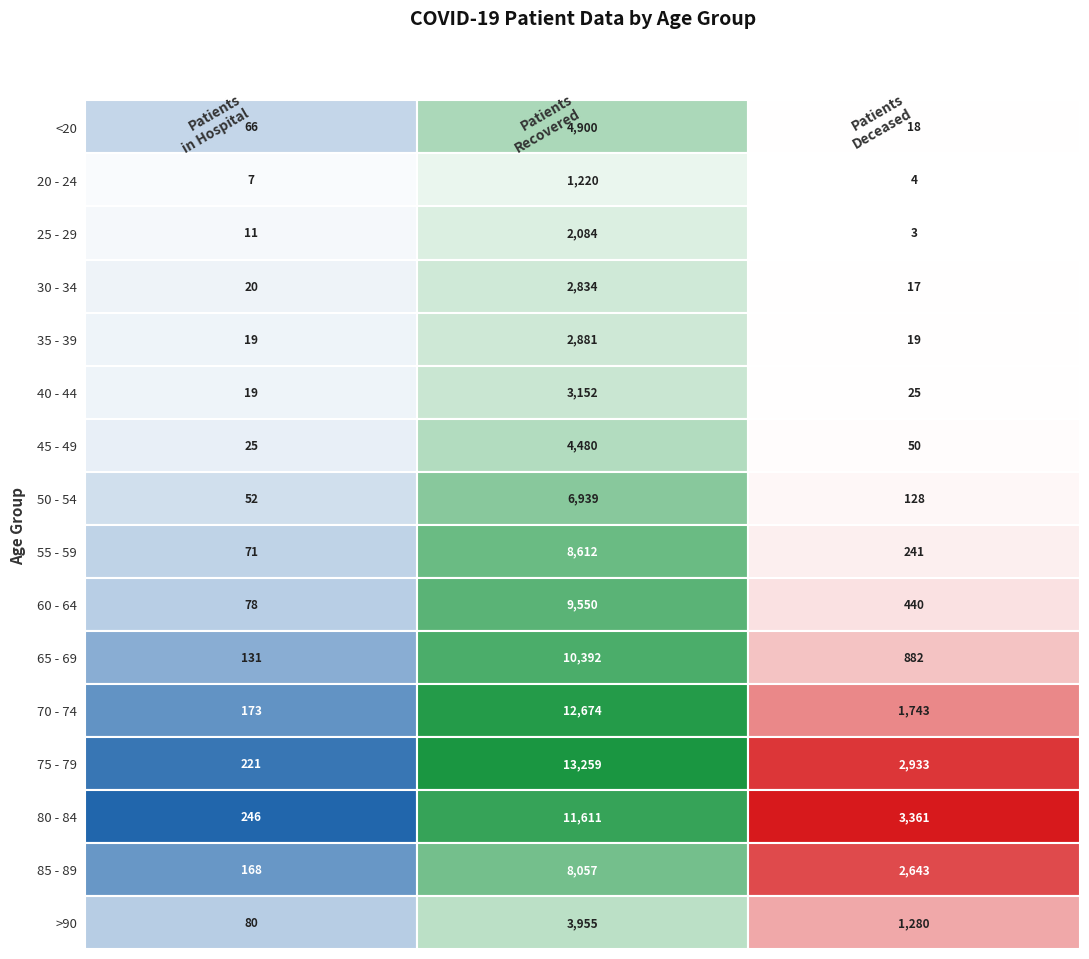

Which series changed the most between 0 and 1?

75 - 79